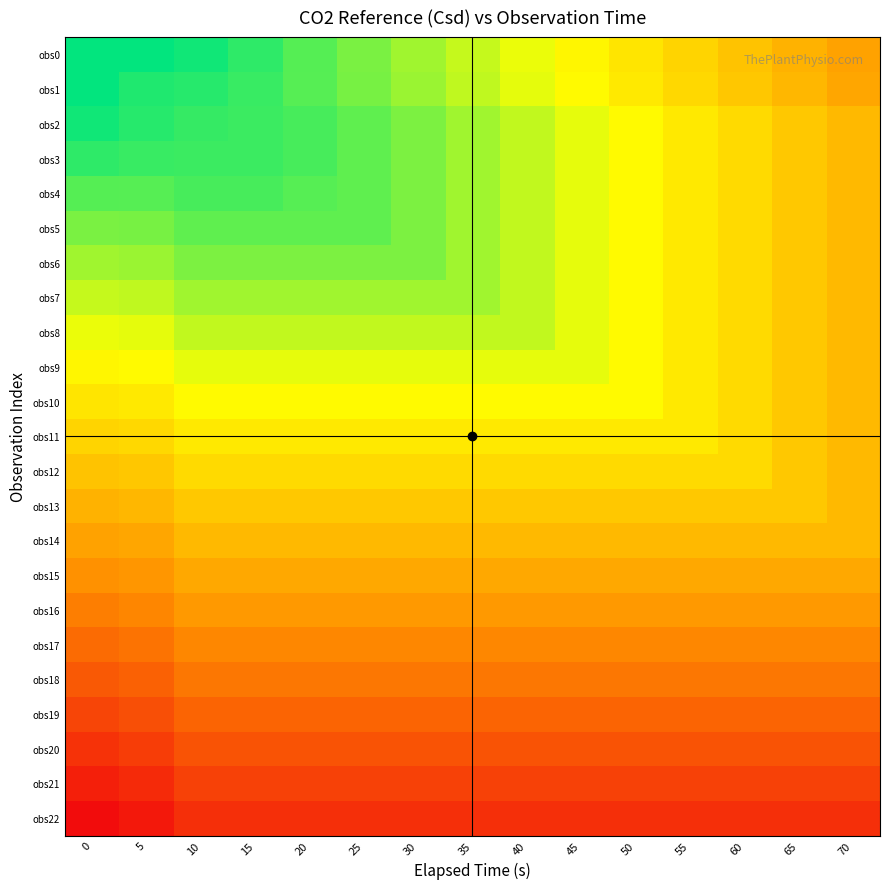

Reading right to left, transcribe all the data shown in this chart.

obs0: 70=224.2	65=240.7	60=257.4	55=274.1	50=291.4	45=307.9	40=324.8	35=341.7	30=358.6	25=375.3	20=391.9	15=409.1	10=422.3	5=428.6	0=428.6
obs1: 70=229.4	65=245.6	60=262.0	55=278.5	50=295.1	45=311.5	40=328.1	35=344.5	30=360.8	25=376.6	20=391.4	15=404.2	10=412.4	5=415.4	0=428.6
obs2: 70=247.4	65=262.6	60=279.6	55=294.8	50=311.9	45=327.1	40=343.9	35=358.7	30=374.3	25=386.8	20=397.4	15=403.2	10=405.6	5=412.4	0=422.3
obs3: 70=247.4	65=262.6	60=279.6	55=294.8	50=311.9	45=327.1	40=343.9	35=358.7	30=374.3	25=386.8	20=397.4	15=403.2	10=403.2	5=404.2	0=409.1
obs4: 70=247.4	65=262.6	60=279.6	55=294.8	50=311.9	45=327.1	40=343.9	35=358.7	30=374.3	25=386.8	20=391.4	15=397.4	10=397.4	5=391.4	0=391.9
obs5: 70=247.4	65=262.6	60=279.6	55=294.8	50=311.9	45=327.1	40=343.9	35=358.7	30=374.3	25=386.8	20=386.8	15=386.8	10=386.8	5=376.6	0=375.3
obs6: 70=247.4	65=262.6	60=279.6	55=294.8	50=311.9	45=327.1	40=343.9	35=358.7	30=374.3	25=374.3	20=374.3	15=374.3	10=374.3	5=360.8	0=358.6
obs7: 70=247.4	65=262.6	60=279.6	55=294.8	50=311.9	45=327.1	40=343.9	35=358.7	30=358.7	25=358.7	20=358.7	15=358.7	10=358.7	5=344.5	0=341.7
obs8: 70=247.4	65=262.6	60=279.6	55=294.8	50=311.9	45=327.1	40=343.9	35=343.9	30=343.9	25=343.9	20=343.9	15=343.9	10=343.9	5=328.1	0=324.8
obs9: 70=247.4	65=262.6	60=279.6	55=294.8	50=311.9	45=327.1	40=327.1	35=327.1	30=327.1	25=327.1	20=327.1	15=327.1	10=327.1	5=311.5	0=307.9
obs10: 70=247.4	65=262.6	60=279.6	55=294.8	50=311.9	45=311.9	40=311.9	35=311.9	30=311.9	25=311.9	20=311.9	15=311.9	10=311.9	5=295.1	0=291.4
obs11: 70=247.4	65=262.6	60=279.6	55=294.8	50=294.8	45=294.8	40=294.8	35=294.8	30=294.8	25=294.8	20=294.8	15=294.8	10=294.8	5=278.5	0=274.1
obs12: 70=247.4	65=262.6	60=279.6	55=279.6	50=279.6	45=279.6	40=279.6	35=279.6	30=279.6	25=279.6	20=279.6	15=279.6	10=279.6	5=262.0	0=257.4
obs13: 70=247.4	65=262.6	60=262.6	55=262.6	50=262.6	45=262.6	40=262.6	35=262.6	30=262.6	25=262.6	20=262.6	15=262.6	10=262.6	5=245.6	0=240.7
obs14: 70=247.4	65=247.4	60=247.4	55=247.4	50=247.4	45=247.4	40=247.4	35=247.4	30=247.4	25=247.4	20=247.4	15=247.4	10=247.4	5=229.4	0=224.2
obs15: 70=230.5	65=230.5	60=230.5	55=230.5	50=230.5	45=230.5	40=230.5	35=230.5	30=230.5	25=230.5	20=230.5	15=230.5	10=230.5	5=213.2	0=207.6
obs16: 70=215.6	65=215.6	60=215.6	55=215.6	50=215.6	45=215.6	40=215.6	35=215.6	30=215.6	25=215.6	20=215.6	15=215.6	10=215.6	5=197.0	0=190.8
obs17: 70=198.9	65=198.9	60=198.9	55=198.9	50=198.9	45=198.9	40=198.9	35=198.9	30=198.9	25=198.9	20=198.9	15=198.9	10=198.9	5=180.8	0=174.0
obs18: 70=184.0	65=184.0	60=184.0	55=184.0	50=184.0	45=184.0	40=184.0	35=184.0	30=184.0	25=184.0	20=184.0	15=184.0	10=184.0	5=164.7	0=157.1
obs19: 70=167.3	65=167.3	60=167.3	55=167.3	50=167.3	45=167.3	40=167.3	35=167.3	30=167.3	25=167.3	20=167.3	15=167.3	10=167.3	5=148.6	0=140.0
obs20: 70=152.4	65=152.4	60=152.4	55=152.4	50=152.4	45=152.4	40=152.4	35=152.4	30=152.4	25=152.4	20=152.4	15=152.4	10=152.4	5=132.4	0=123.1
obs21: 70=135.7	65=135.7	60=135.7	55=135.7	50=135.7	45=135.7	40=135.7	35=135.7	30=135.7	25=135.7	20=135.7	15=135.7	10=135.7	5=116.2	0=106.1
obs22: 70=120.8	65=120.8	60=120.8	55=120.8	50=120.8	45=120.8	40=120.8	35=120.8	30=120.8	25=120.8	20=120.8	15=120.8	10=120.8	5=100.1	0=89.2